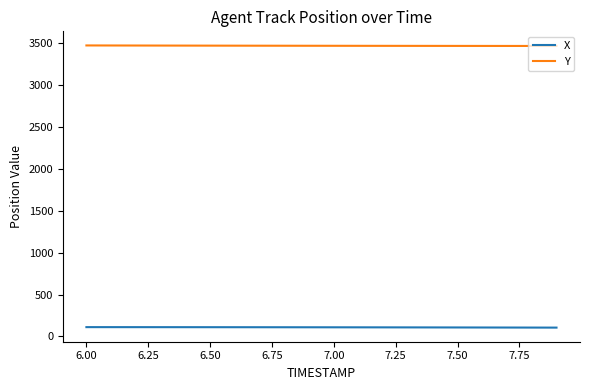

True or false: X and Y cross at least once.

False